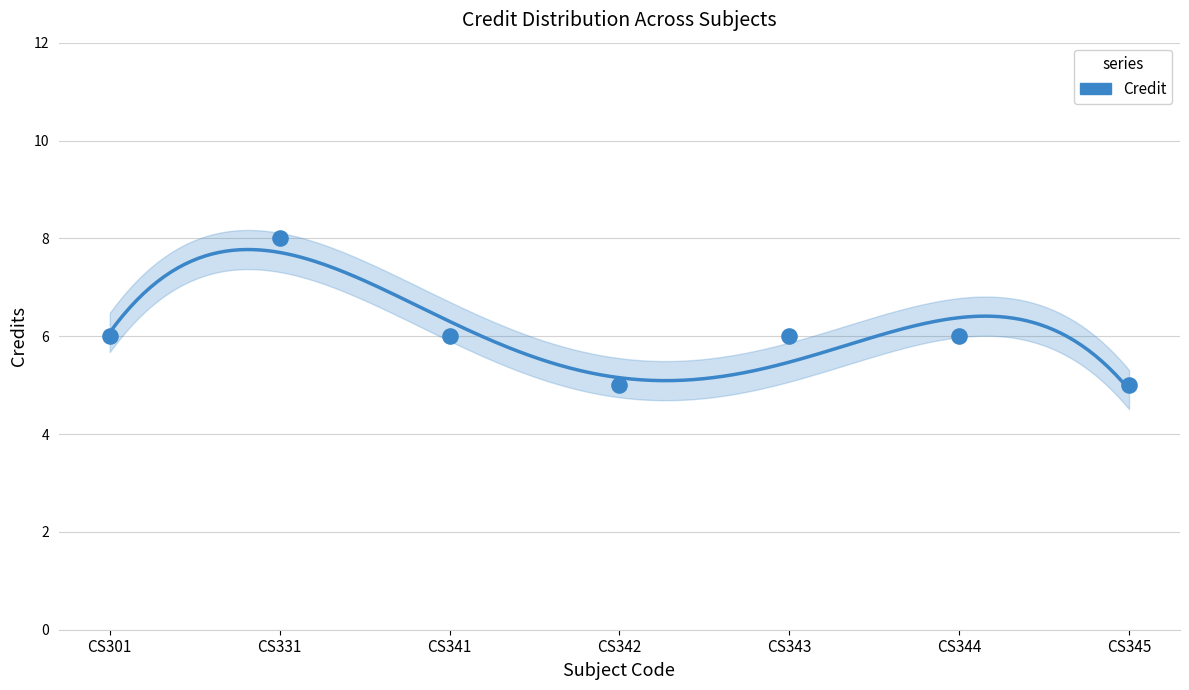

What is the ratio of the value at CS345 to the value at CS341?

0.8